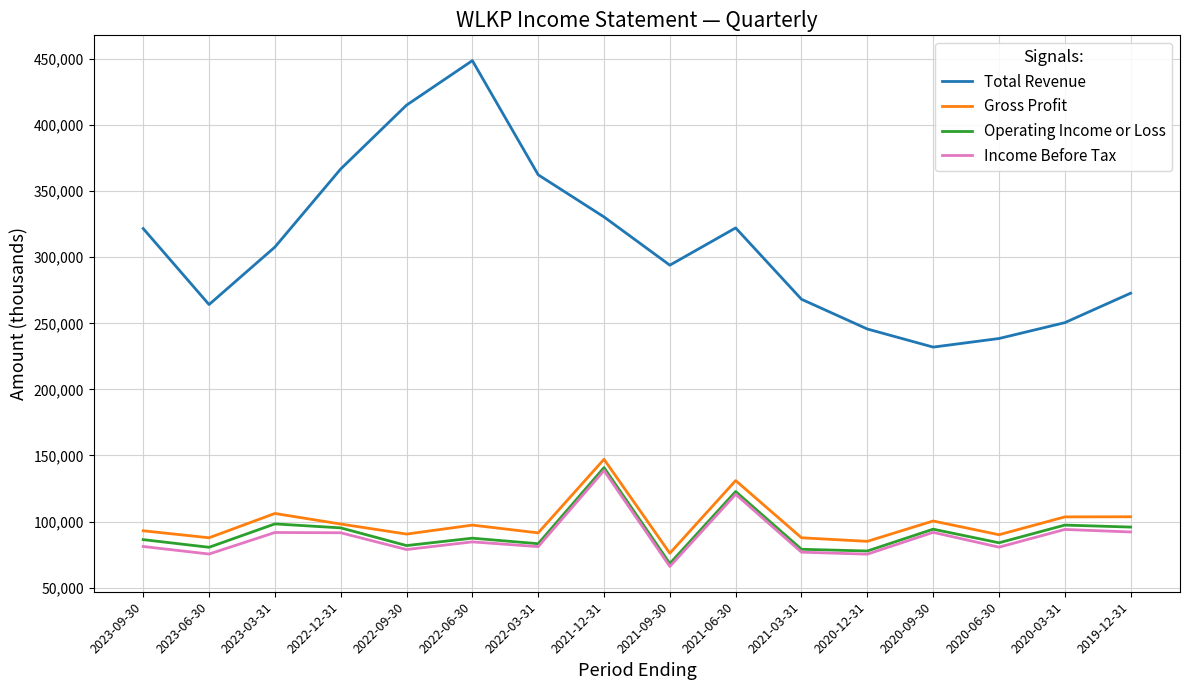

True or false: Total Revenue and Income Before Tax intersect in this chart.

False